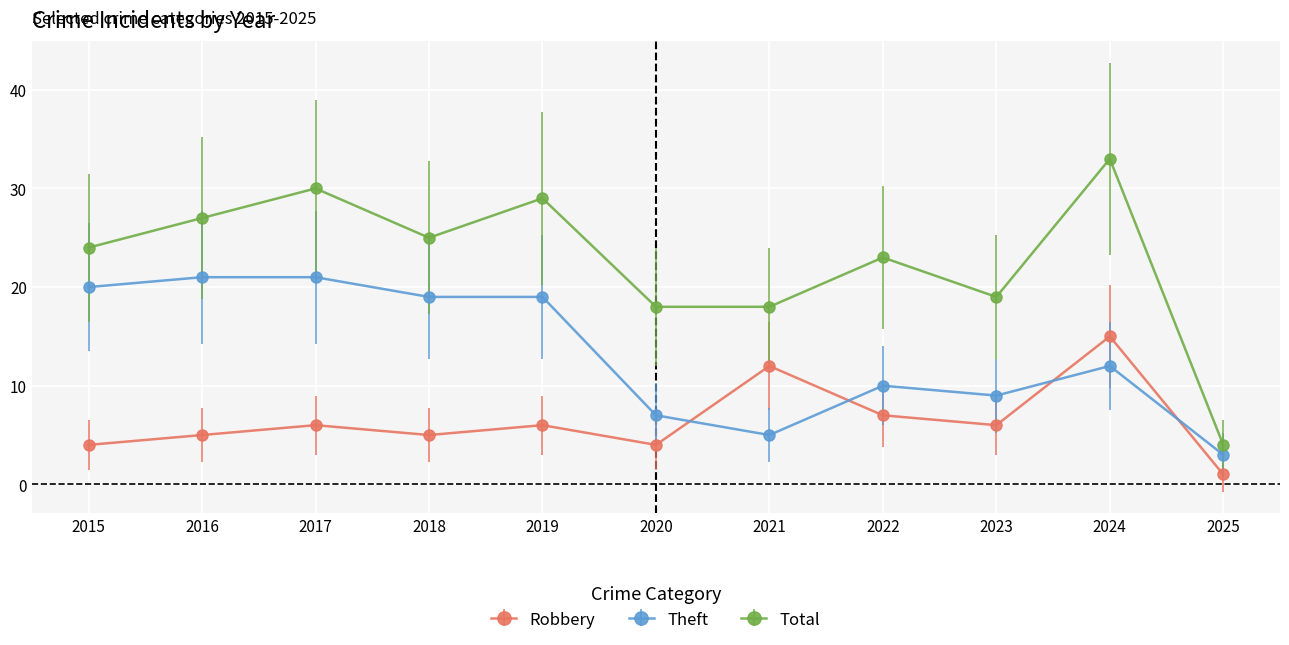

Between 2023 and 2025, which series saw the biggest shift?

Total